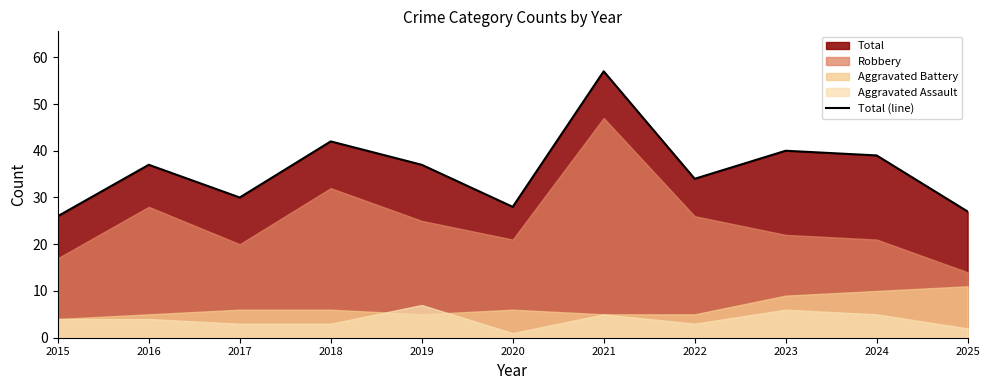

How many interior local peaks (higher than both neighbors) does the data have?

4